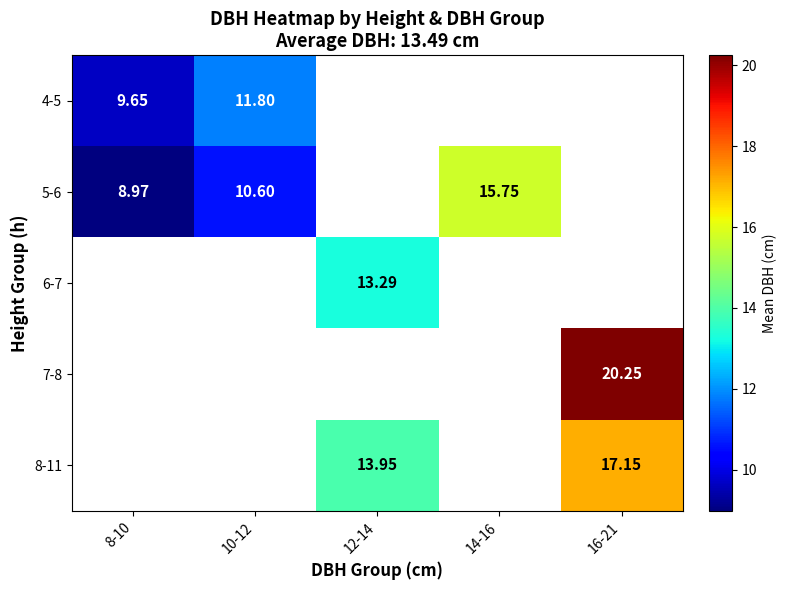

What is the difference between the highest and lowest values at 10-12?

1.2